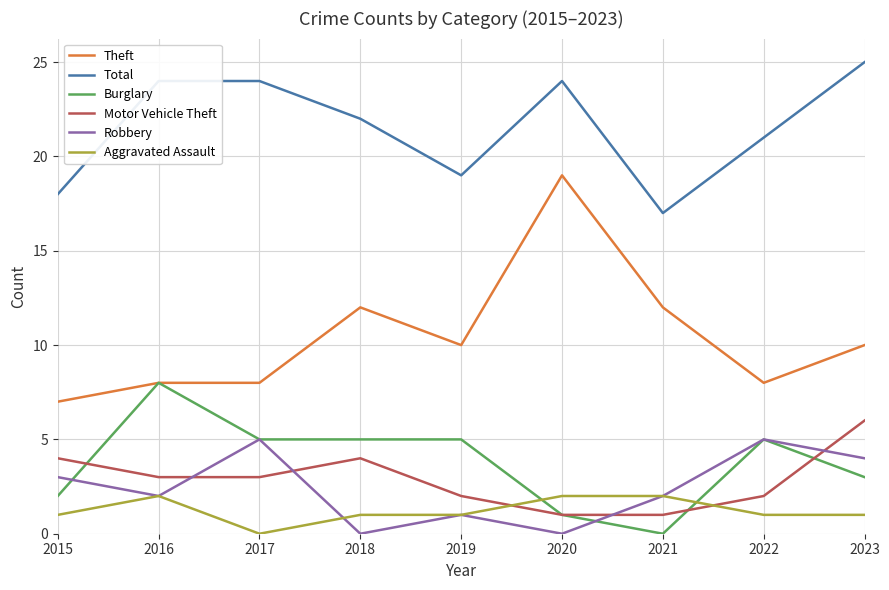

Is the value of Aggravated Assault at 2019 greater than the value of Robbery at 2018?

Yes